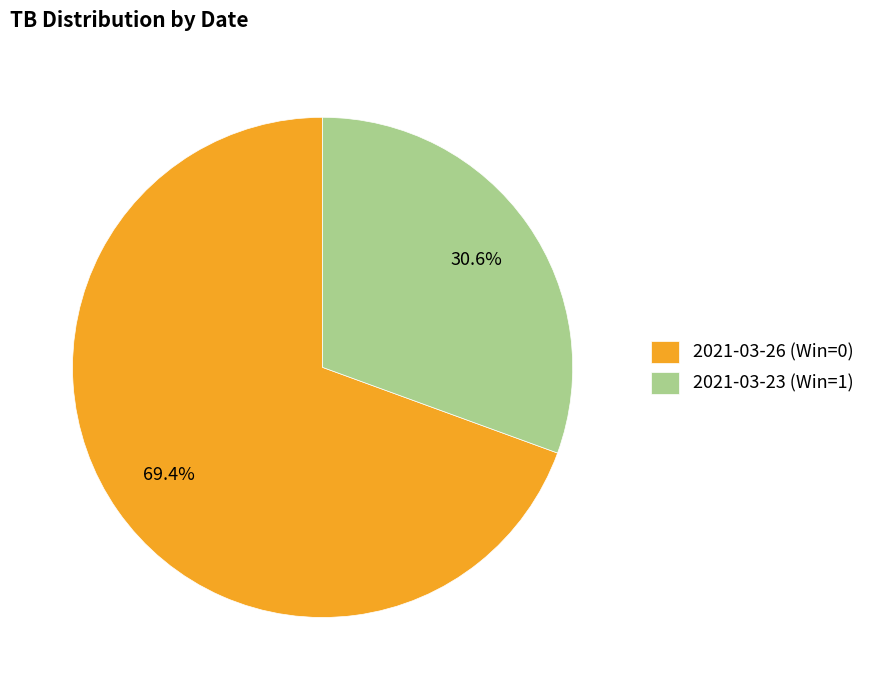

How much of the chart is everything except 2021-03-23 (Win=1)?

69.4%